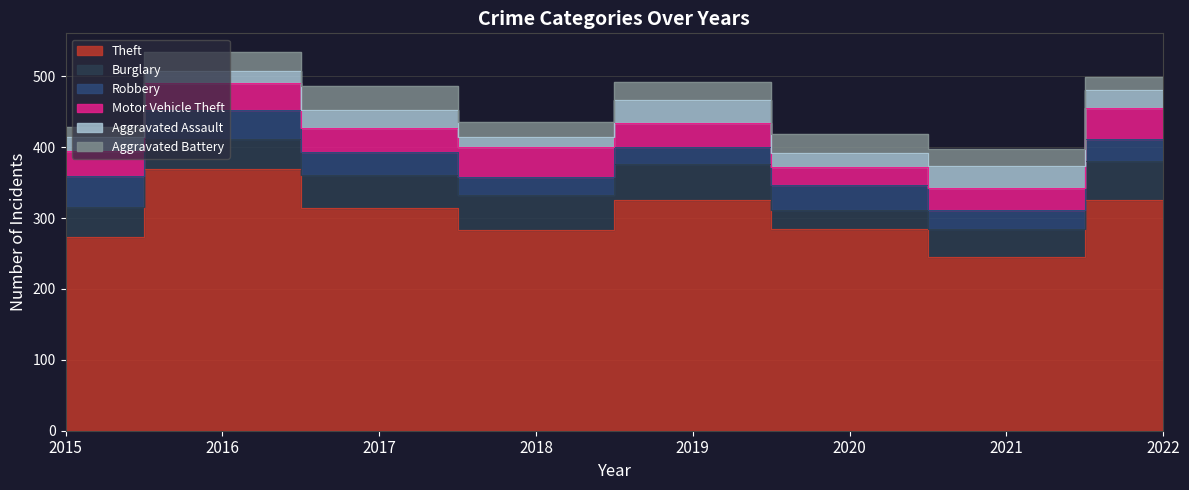

True or false: Motor Vehicle Theft and Burglary intersect in this chart.

False